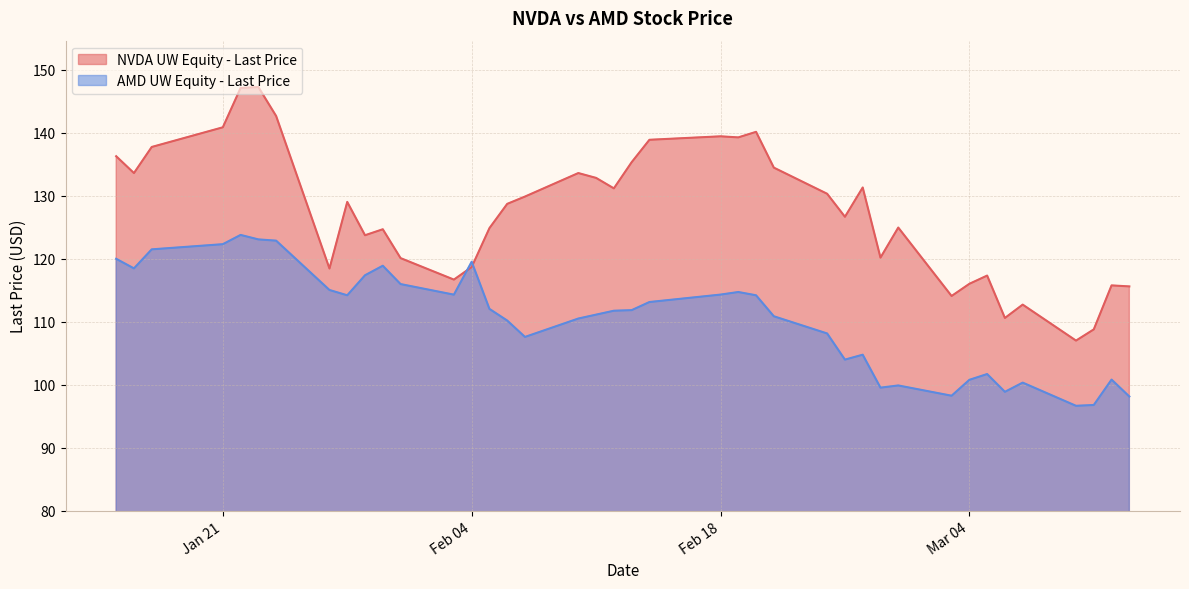

What is the difference between the maximum and minimum values in the NVDA UW Equity - Last Price series?

40.2